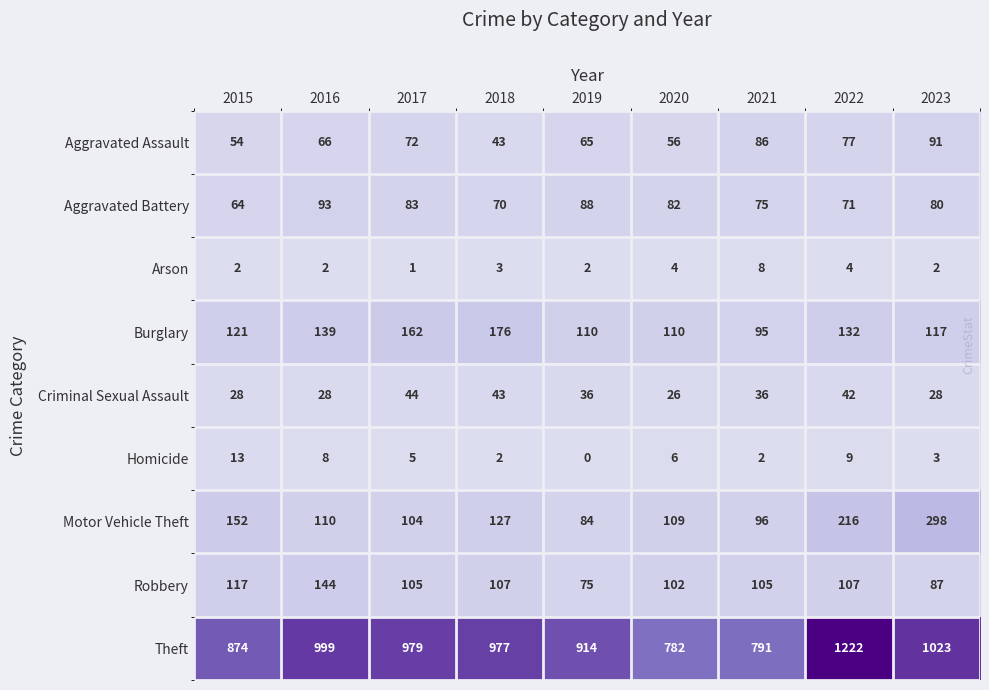

At which category does the chart reach its peak across all series?

2022